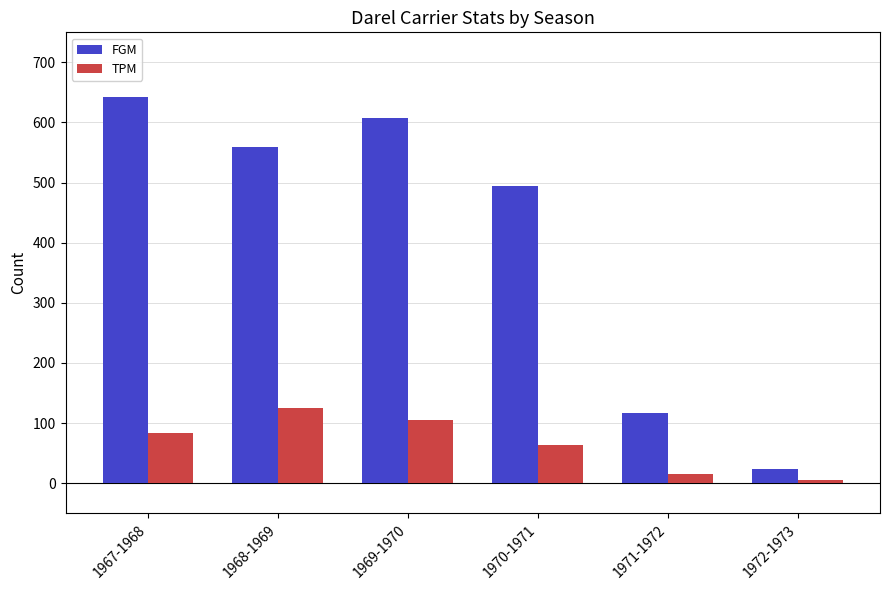

Where is TPM nearest to the value 65?

1970-1971